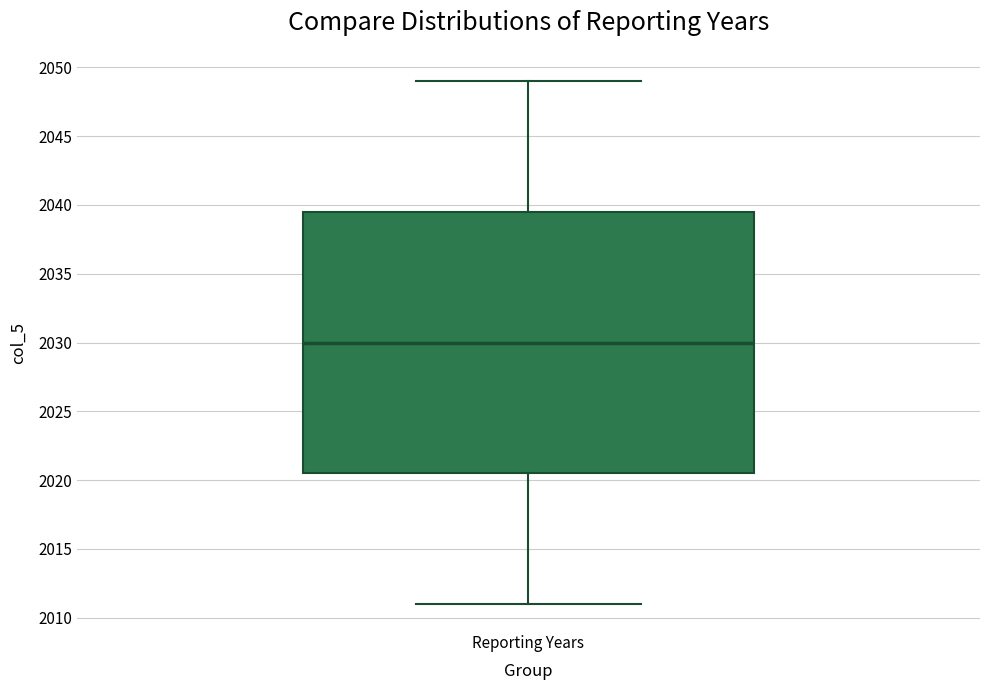

Where does the lower whisker of the box for Reporting Years end on the y-axis? The values are not printed on the chart, so give them approximately, as read against the axis.

2011.0